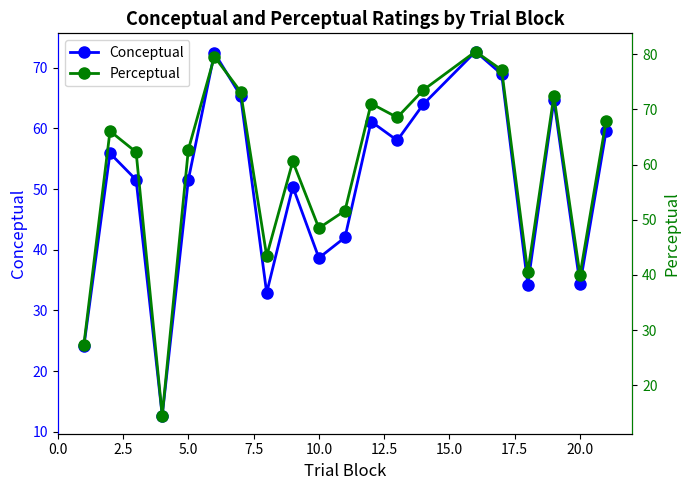

What is the difference between the maximum and second lowest values in the Perceptual series?

53.1